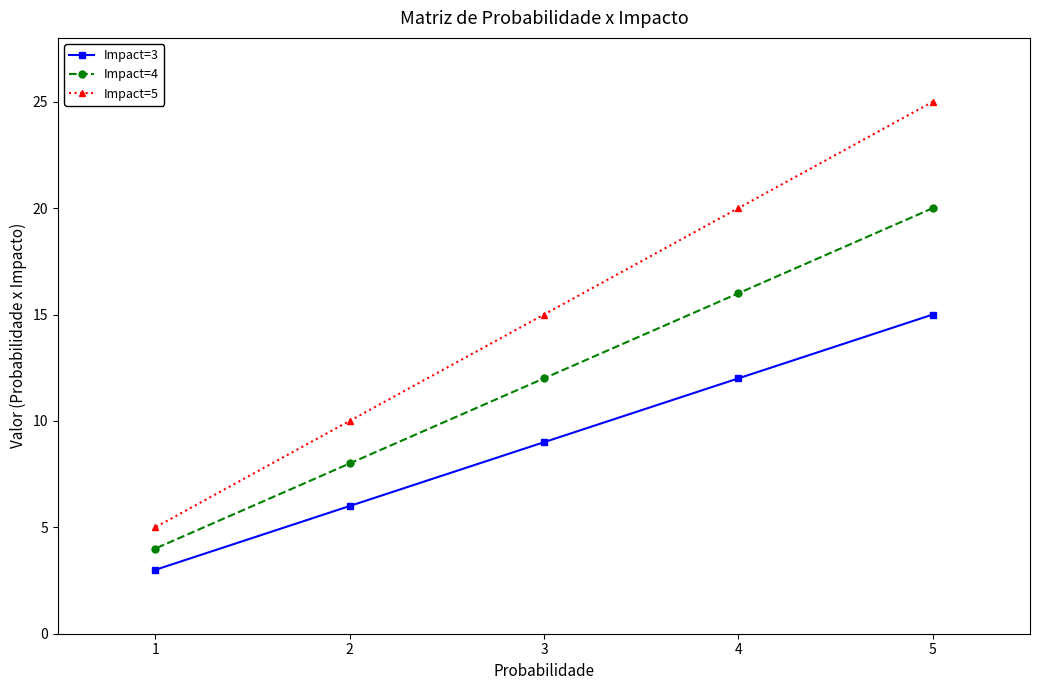

Reading left to right, list all the values displayed in this chart.

Impact=3: 1=3	2=6	3=9	4=12	5=15
Impact=4: 1=4	2=8	3=12	4=16	5=20
Impact=5: 1=5	2=10	3=15	4=20	5=25